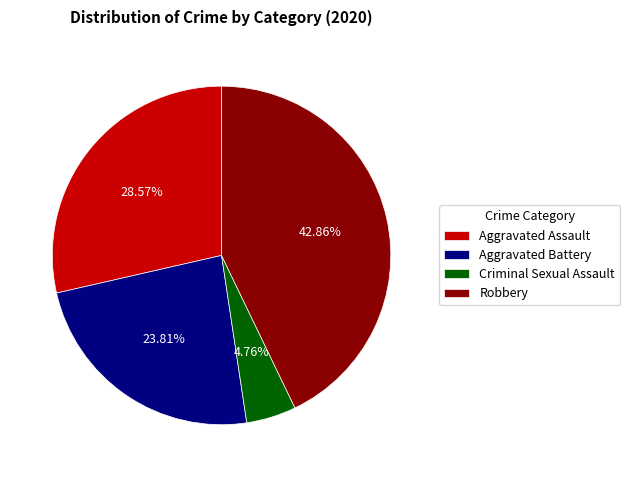

Does any single category account for the majority?

No